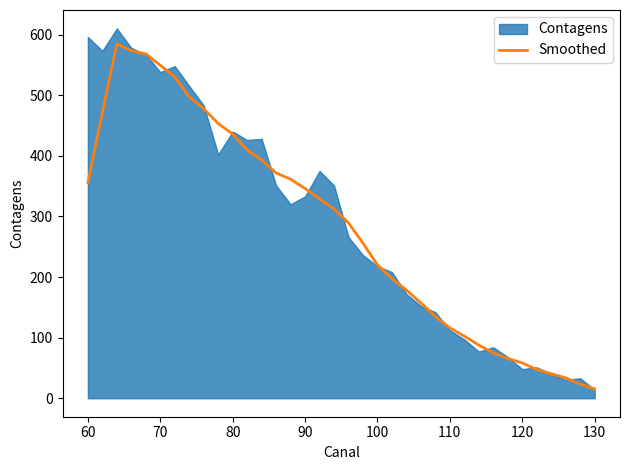

The Smoothed series shows 346.0 at 90. True or false?

True